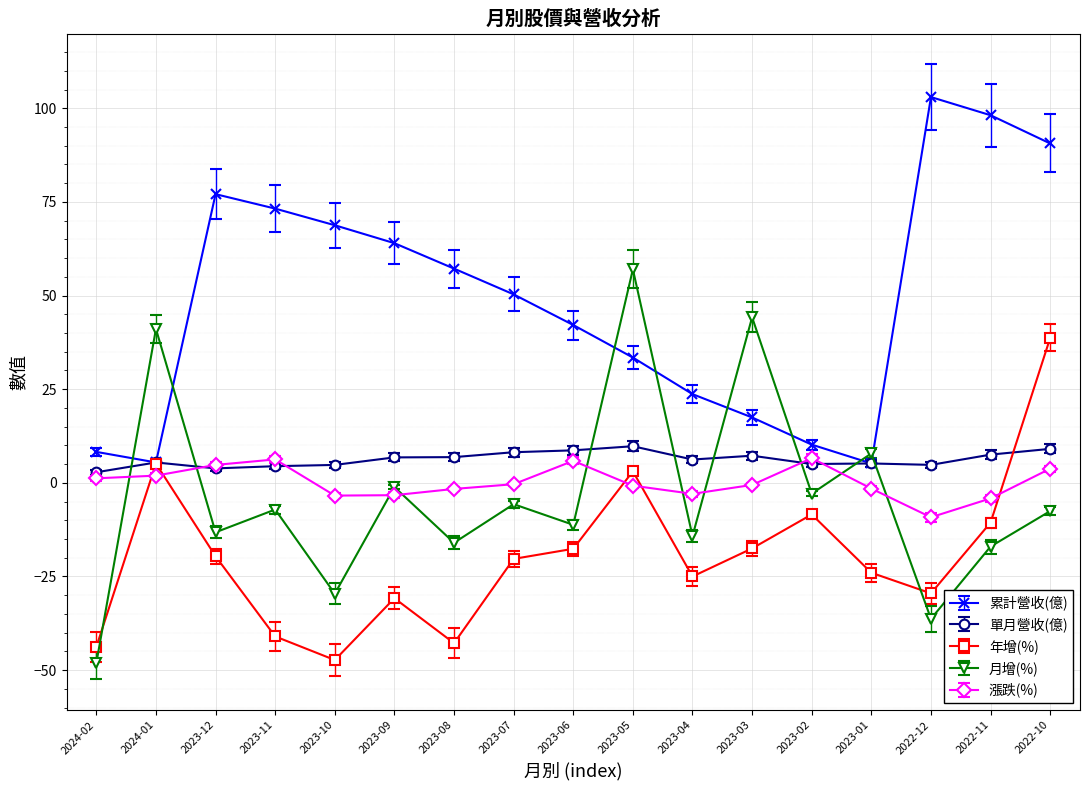

True or false: 年增(%) and 漲跌(%) cross at least once.

True